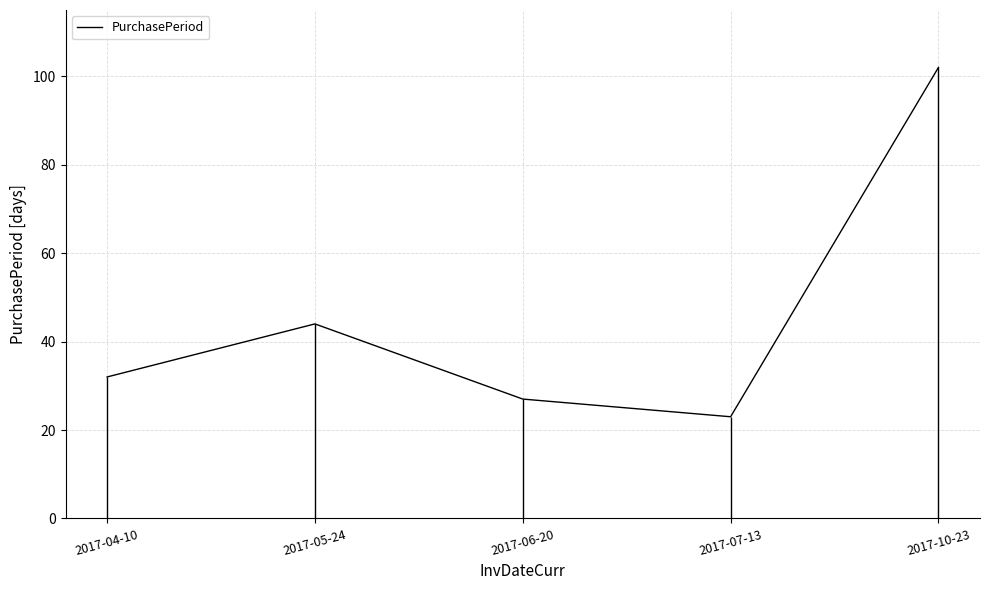

Reading right to left, transcribe all the data shown in this chart.

2017-10-23=102	2017-07-13=23	2017-06-20=27	2017-05-24=44	2017-04-10=32